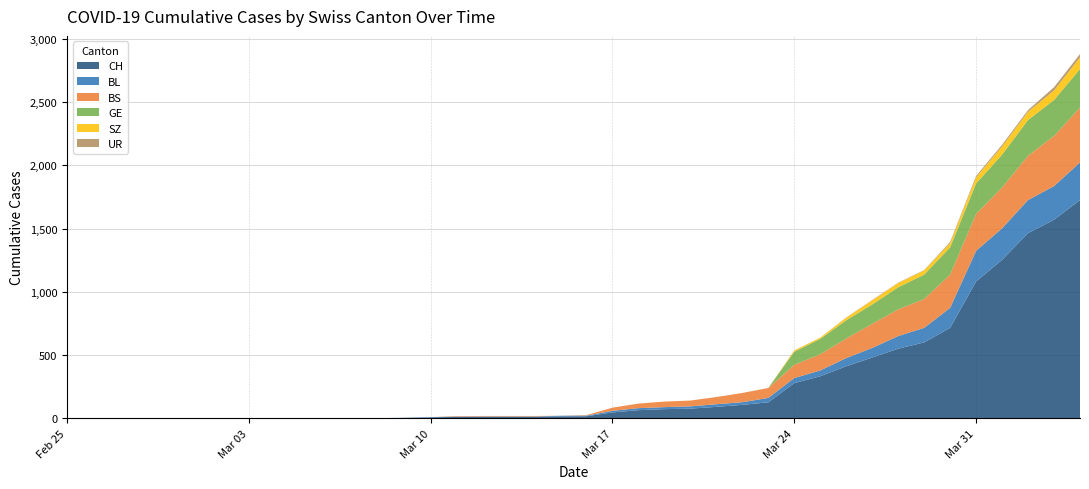

Reading right to left, list all the values displayed in this chart.

CH: 2020-04-04=1725	2020-04-03=1570	2020-04-02=1464	2020-04-01=1253	2020-03-31=1082	2020-03-30=715	2020-03-29=600	2020-03-28=550	2020-03-27=480	2020-03-26=411	2020-03-25=332	2020-03-24=278	2020-03-23=126	2020-03-22=106	2020-03-21=90	2020-03-20=76	2020-03-19=72	2020-03-18=64	2020-03-17=46	2020-03-16=16	2020-03-15=15	2020-03-14=12	2020-03-13=12	2020-03-12=12	2020-03-11=11	2020-03-10=7	2020-03-09=3	2020-03-08=1	2020-03-07=1	2020-03-06=1	2020-03-05=0	2020-03-04=0	2020-03-03=0	2020-03-02=0	2020-03-01=0	2020-02-29=0	2020-02-28=0	2020-02-27=0	2020-02-26=0	2020-02-25=0
BL: 2020-04-04=298	2020-04-03=266	2020-04-02=262	2020-04-01=249	2020-03-31=242	2020-03-30=158	2020-03-29=115	2020-03-28=100	2020-03-27=76	2020-03-26=65	2020-03-25=46	2020-03-24=40	2020-03-23=35	2020-03-22=21	2020-03-21=21	2020-03-20=18	2020-03-19=16	2020-03-18=16	2020-03-17=13	2020-03-16=5	2020-03-15=5	2020-03-14=2	2020-03-13=2	2020-03-12=2	2020-03-11=2	2020-03-10=2	2020-03-09=1	2020-03-08=0	2020-03-07=0	2020-03-06=0	2020-03-05=0	2020-03-04=0	2020-03-03=0	2020-03-02=0	2020-03-01=0	2020-02-29=0	2020-02-28=0	2020-02-27=0	2020-02-26=0	2020-02-25=0
BS: 2020-04-04=434	2020-04-03=397	2020-04-02=350	2020-04-01=323	2020-03-31=292	2020-03-30=263	2020-03-29=228	2020-03-28=211	2020-03-27=191	2020-03-26=155	2020-03-25=128	2020-03-24=105	2020-03-23=78	2020-03-22=73	2020-03-21=57	2020-03-20=46	2020-03-19=44	2020-03-18=36	2020-03-17=25	2020-03-16=4	2020-03-15=0	2020-03-14=4	2020-03-13=4	2020-03-12=4	2020-03-11=4	2020-03-10=0	2020-03-09=0	2020-03-08=0	2020-03-07=0	2020-03-06=0	2020-03-05=0	2020-03-04=0	2020-03-03=0	2020-03-02=0	2020-03-01=0	2020-02-29=0	2020-02-28=0	2020-02-27=0	2020-02-26=0	2020-02-25=0
GE: 2020-04-04=305	2020-04-03=284	2020-04-02=283	2020-04-01=260	2020-03-31=241	2020-03-30=216	2020-03-29=193	2020-03-28=175	2020-03-27=153	2020-03-26=144	2020-03-25=122	2020-03-24=103	2020-03-23=0	2020-03-22=0	2020-03-21=0	2020-03-20=0	2020-03-19=0	2020-03-18=0	2020-03-17=0	2020-03-16=0	2020-03-15=0	2020-03-14=0	2020-03-13=0	2020-03-12=0	2020-03-11=0	2020-03-10=0	2020-03-09=0	2020-03-08=0	2020-03-07=0	2020-03-06=0	2020-03-05=0	2020-03-04=0	2020-03-03=0	2020-03-02=0	2020-03-01=0	2020-02-29=0	2020-02-28=0	2020-02-27=0	2020-02-26=0	2020-02-25=0
SZ: 2020-04-04=92	2020-04-03=75	2020-04-02=65	2020-04-01=65	2020-03-31=48	2020-03-30=33	2020-03-29=33	2020-03-28=33	2020-03-27=32	2020-03-26=20	2020-03-25=10	2020-03-24=10	2020-03-23=0	2020-03-22=0	2020-03-21=0	2020-03-20=0	2020-03-19=0	2020-03-18=0	2020-03-17=0	2020-03-16=0	2020-03-15=0	2020-03-14=0	2020-03-13=0	2020-03-12=0	2020-03-11=0	2020-03-10=0	2020-03-09=0	2020-03-08=0	2020-03-07=0	2020-03-06=0	2020-03-05=0	2020-03-04=0	2020-03-03=0	2020-03-02=0	2020-03-01=0	2020-02-29=0	2020-02-28=0	2020-02-27=0	2020-02-26=0	2020-02-25=0
UR: 2020-04-04=26	2020-04-03=26	2020-04-02=13	2020-04-01=13	2020-03-31=11	2020-03-30=9	2020-03-29=3	2020-03-28=3	2020-03-27=3	2020-03-26=2	2020-03-25=0	2020-03-24=1	2020-03-23=1	2020-03-22=0	2020-03-21=0	2020-03-20=0	2020-03-19=0	2020-03-18=0	2020-03-17=0	2020-03-16=0	2020-03-15=0	2020-03-14=0	2020-03-13=0	2020-03-12=0	2020-03-11=0	2020-03-10=0	2020-03-09=0	2020-03-08=0	2020-03-07=0	2020-03-06=0	2020-03-05=0	2020-03-04=0	2020-03-03=0	2020-03-02=0	2020-03-01=0	2020-02-29=0	2020-02-28=0	2020-02-27=0	2020-02-26=0	2020-02-25=0